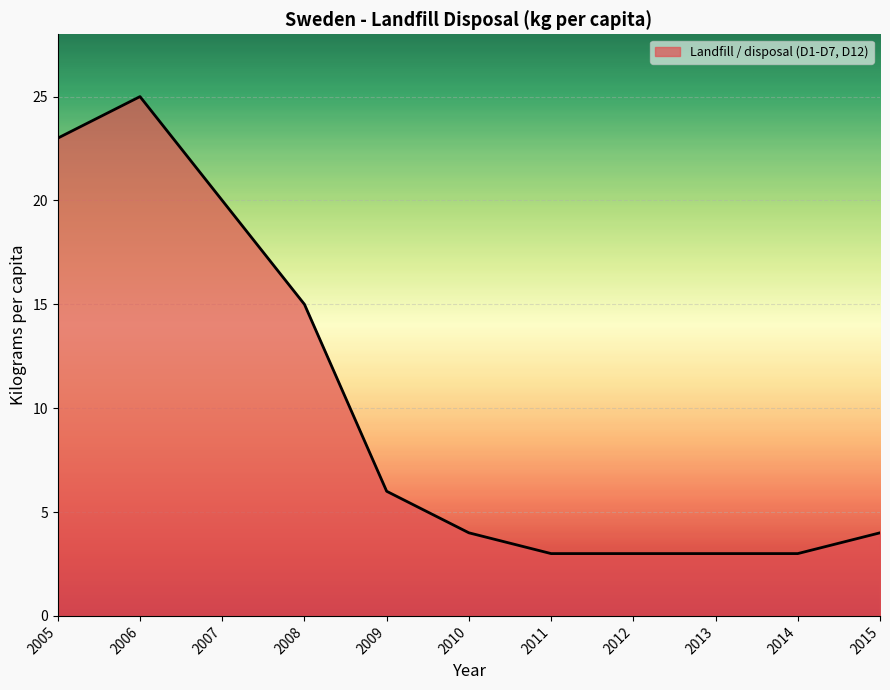

What is the sum of all values?

109